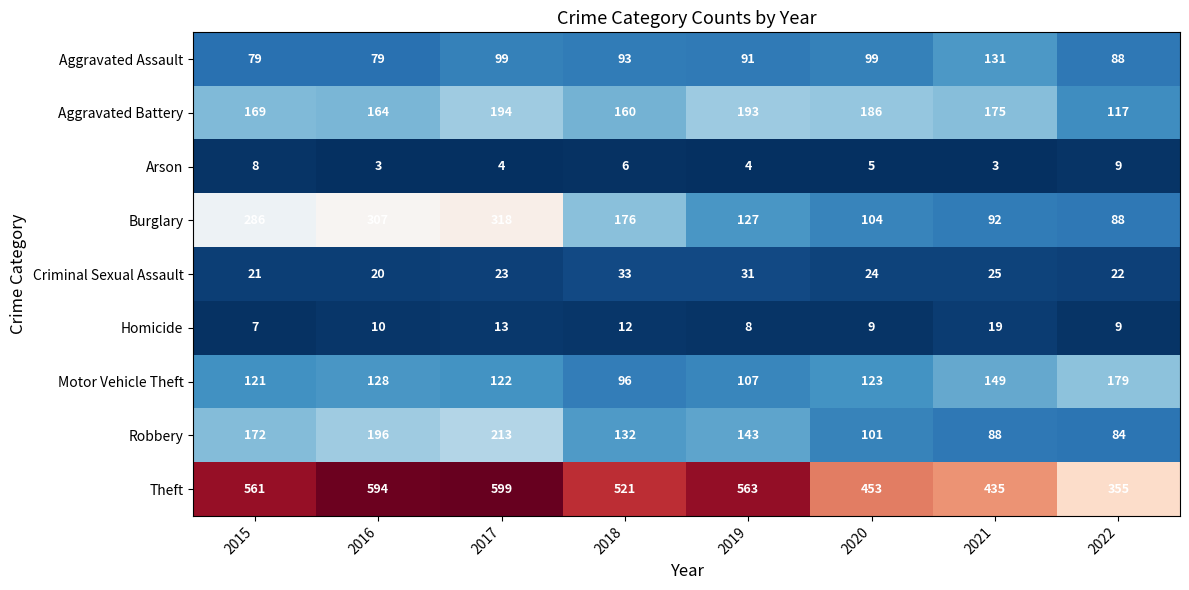

What is the difference between the maximum and minimum values in the Theft series?

244